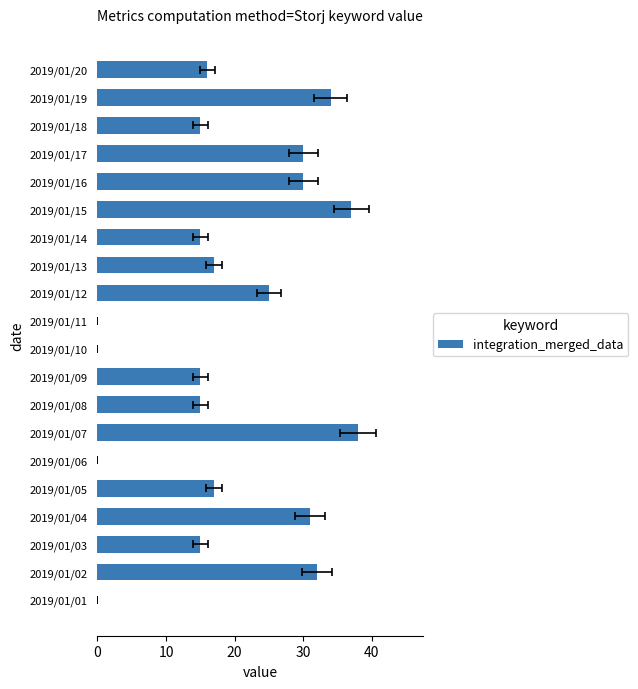

What is the value of the 14th bar from the left?

15